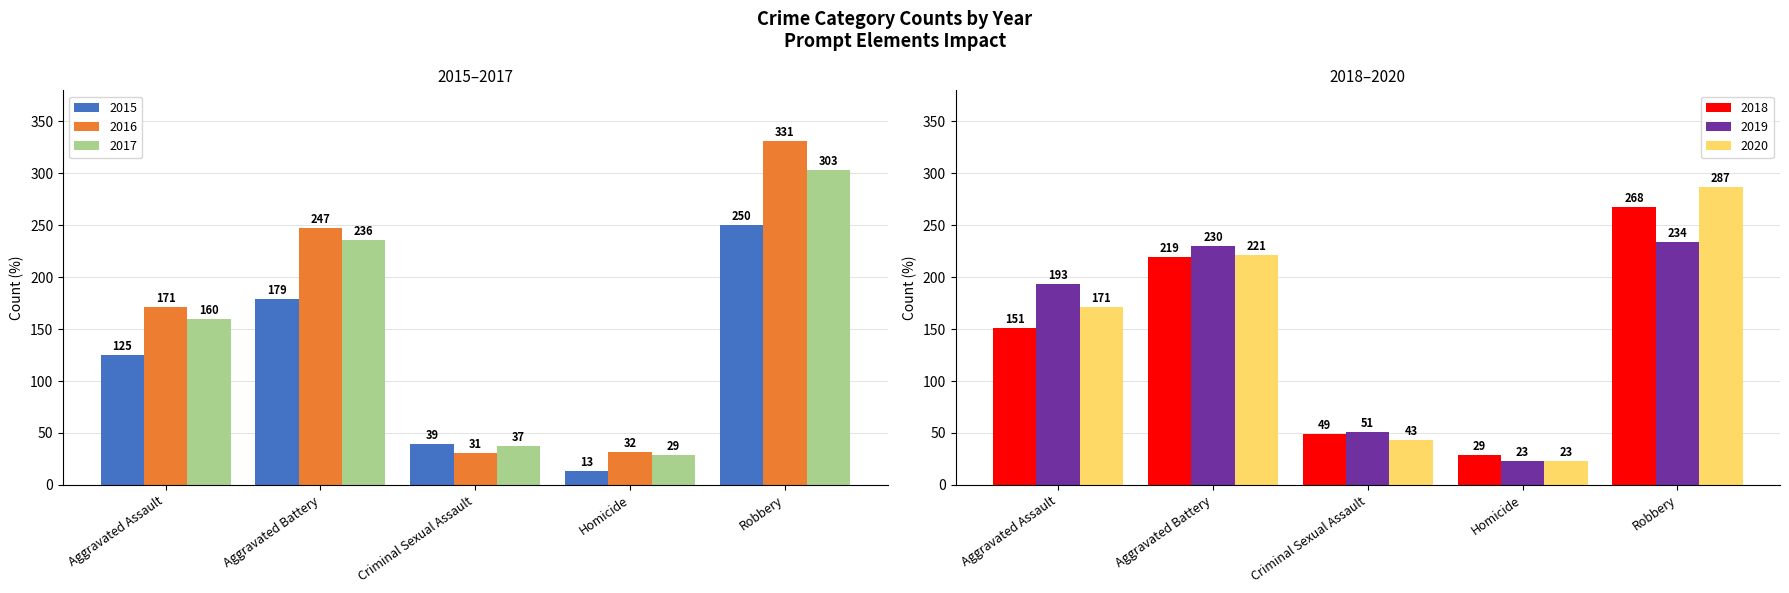

Reading left to right, what are all the values shown in this chart?

2015: 125	179	39	13	250
2016: 171	247	31	32	331
2017: 160	236	37	29	303
2018: 151	219	49	29	268
2019: 193	230	51	23	234
2020: 171	221	43	23	287